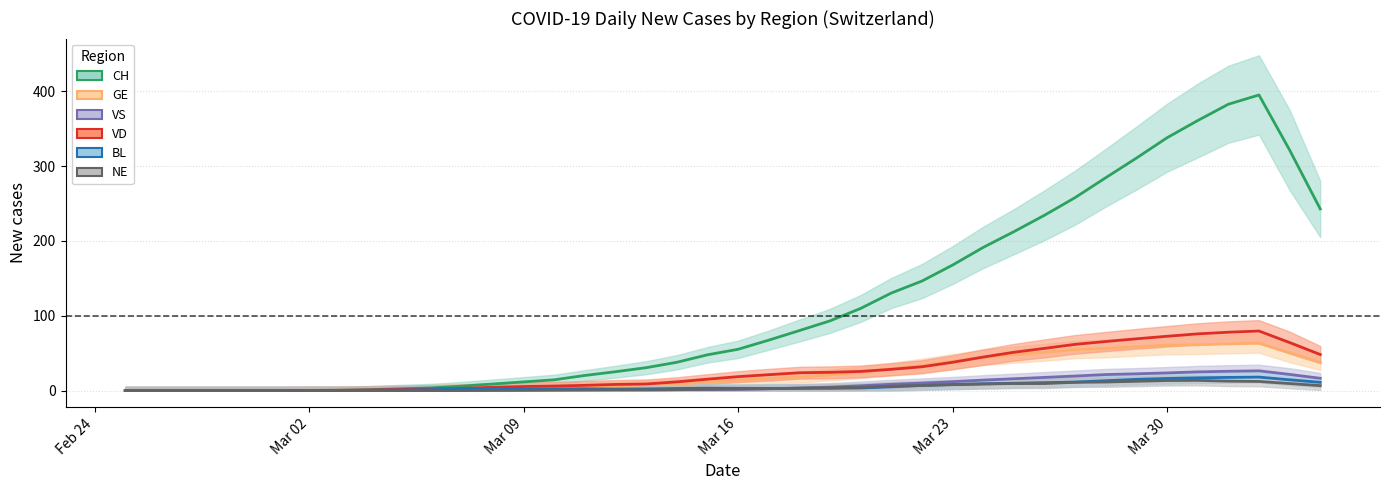

How many lines are shown in the chart?

6